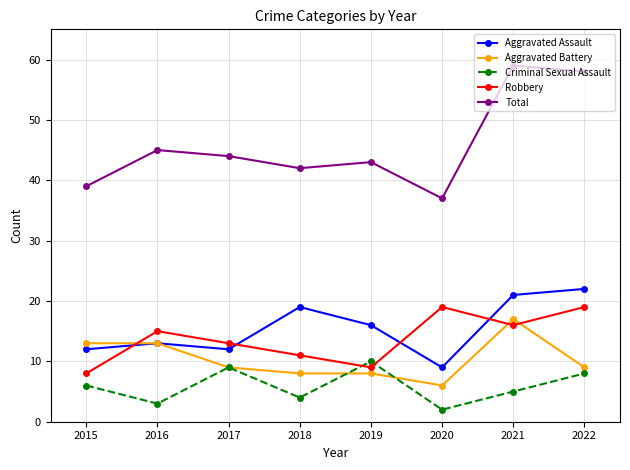

Count the number of data series in this chart.

5